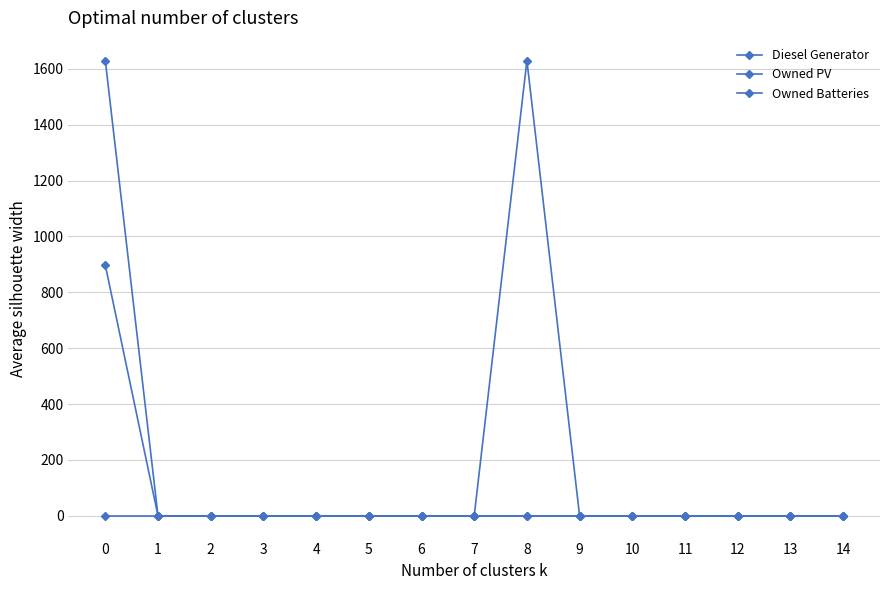

Is it true that Diesel Generator equals 0 at 1?

True